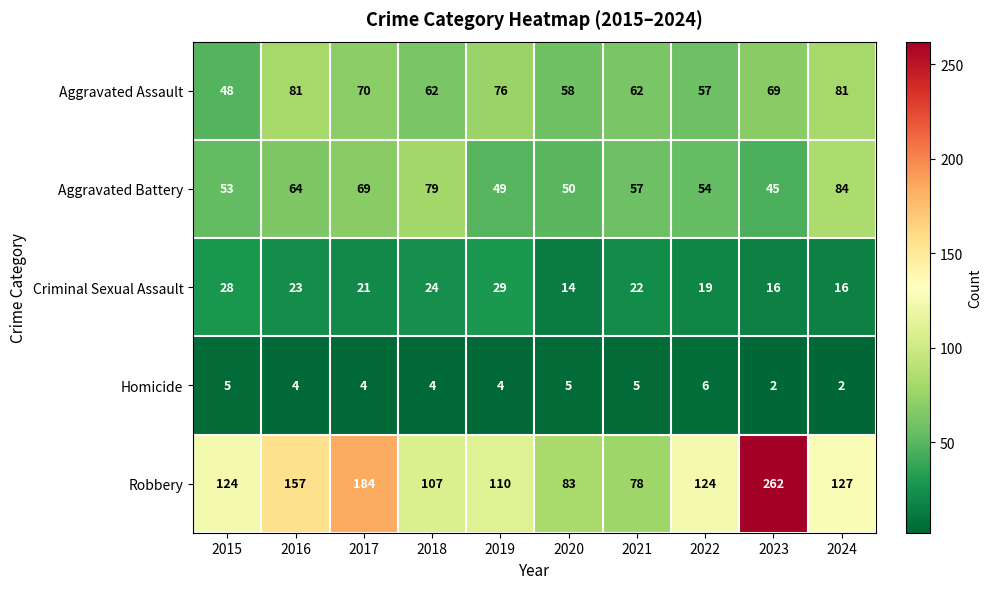

What is the lowest value of the Aggravated Assault series?

48